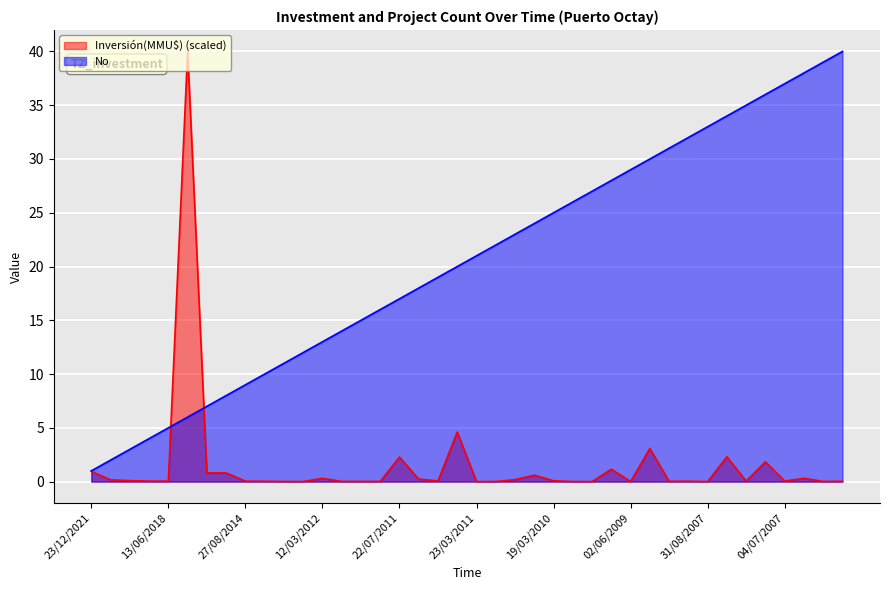

The value of No at 18/05/2011 is 19.0. True or false?

True